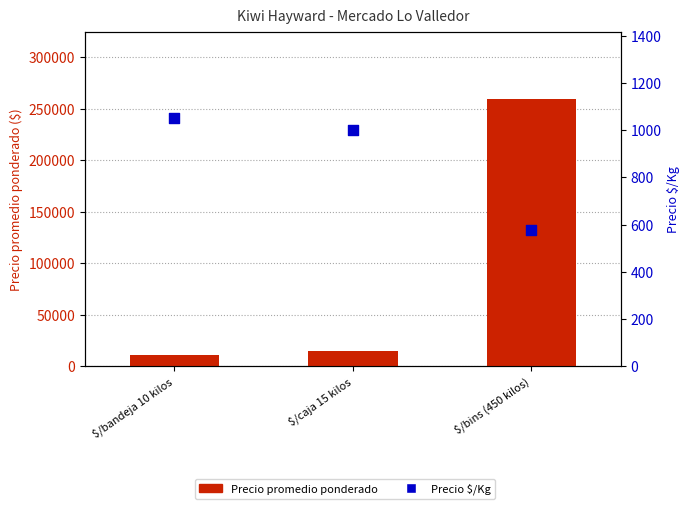

Which series has the largest total across all categories?

Precio promedio ponderado